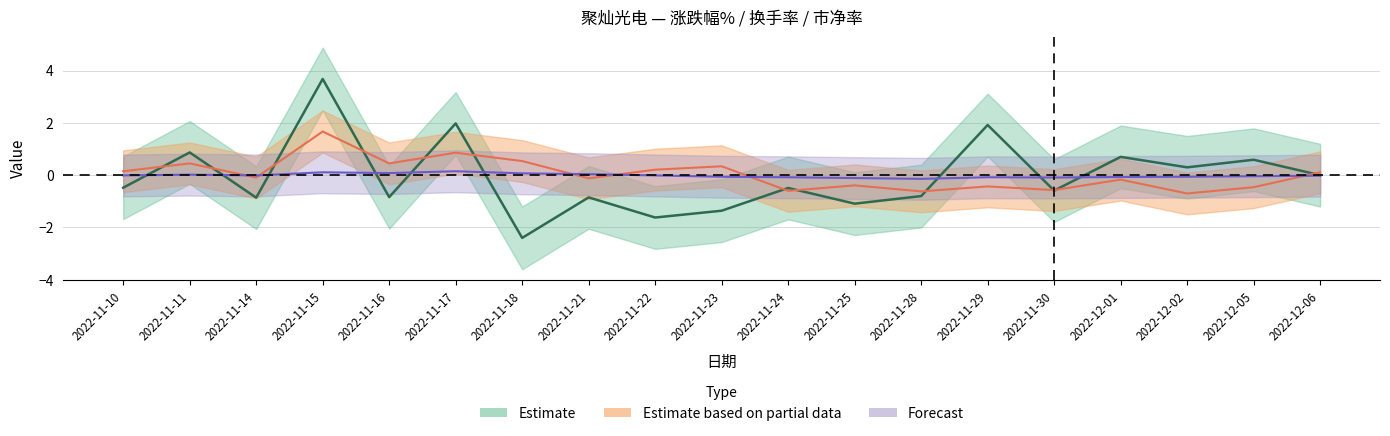

Which series has the largest range (max minus min)?

换手率